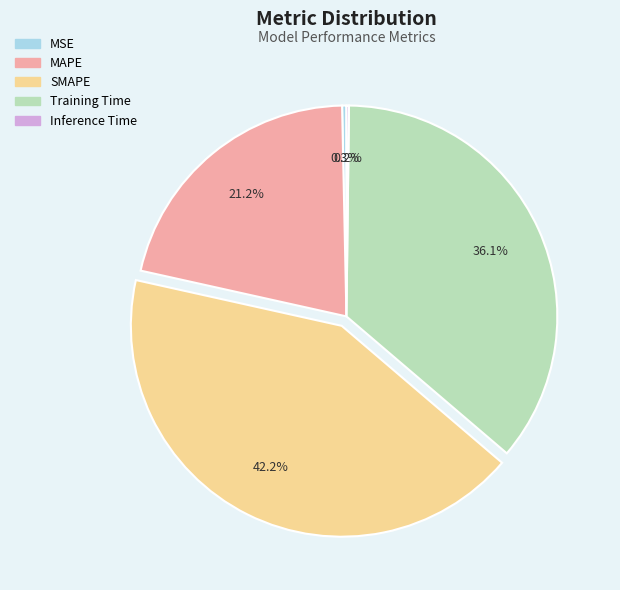

To the nearest percent, what is the average slice percentage?

20%